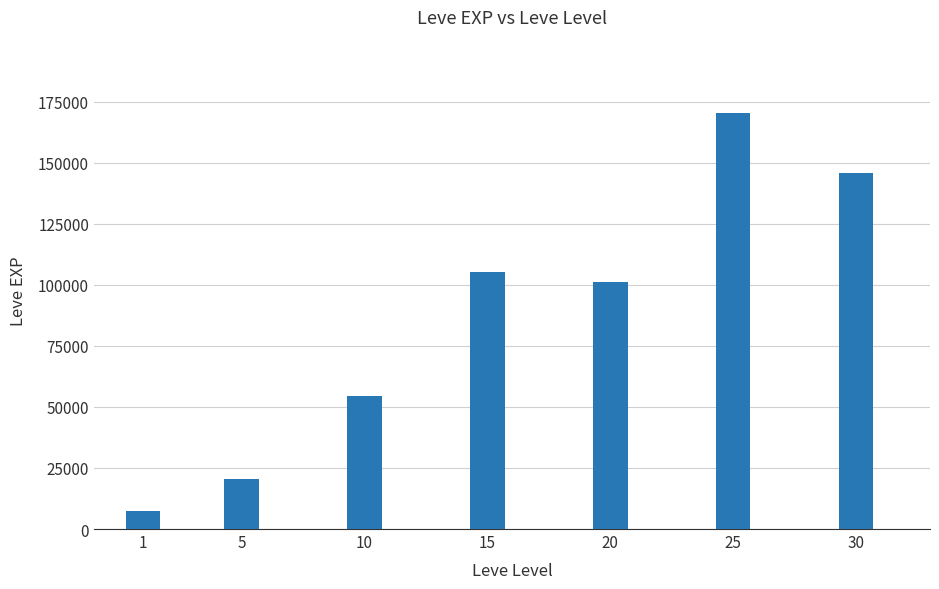

Between 5 and 30, which is larger?

30